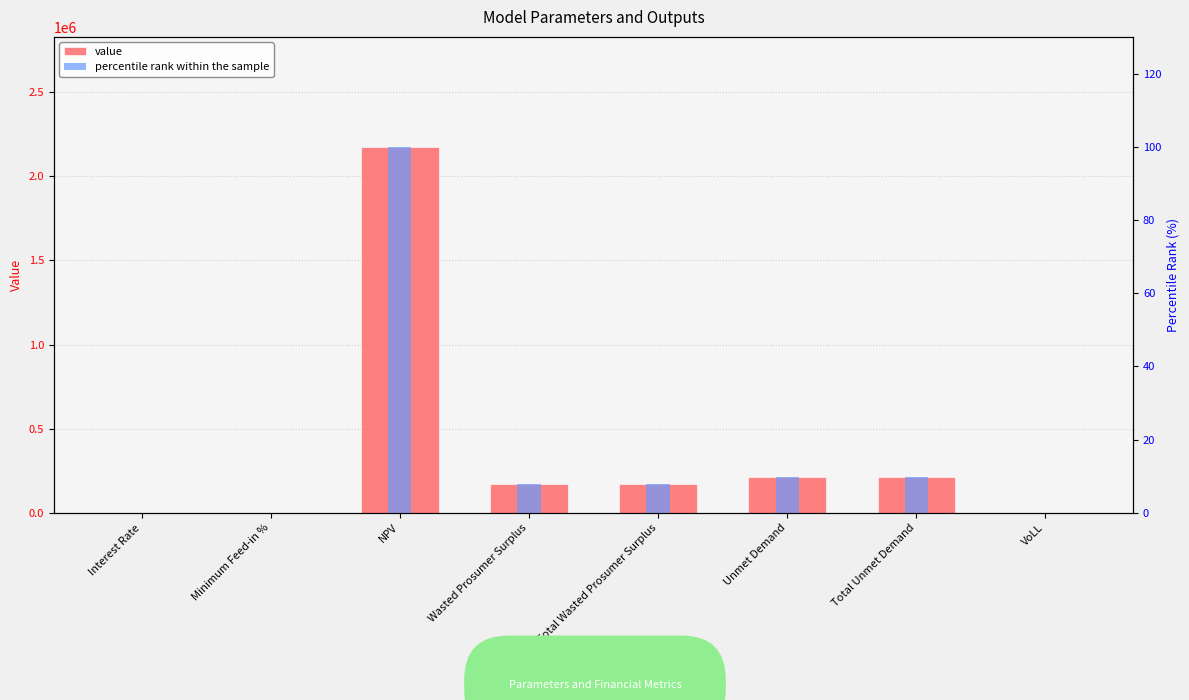

Where does the value series first go above 173398?

NPV